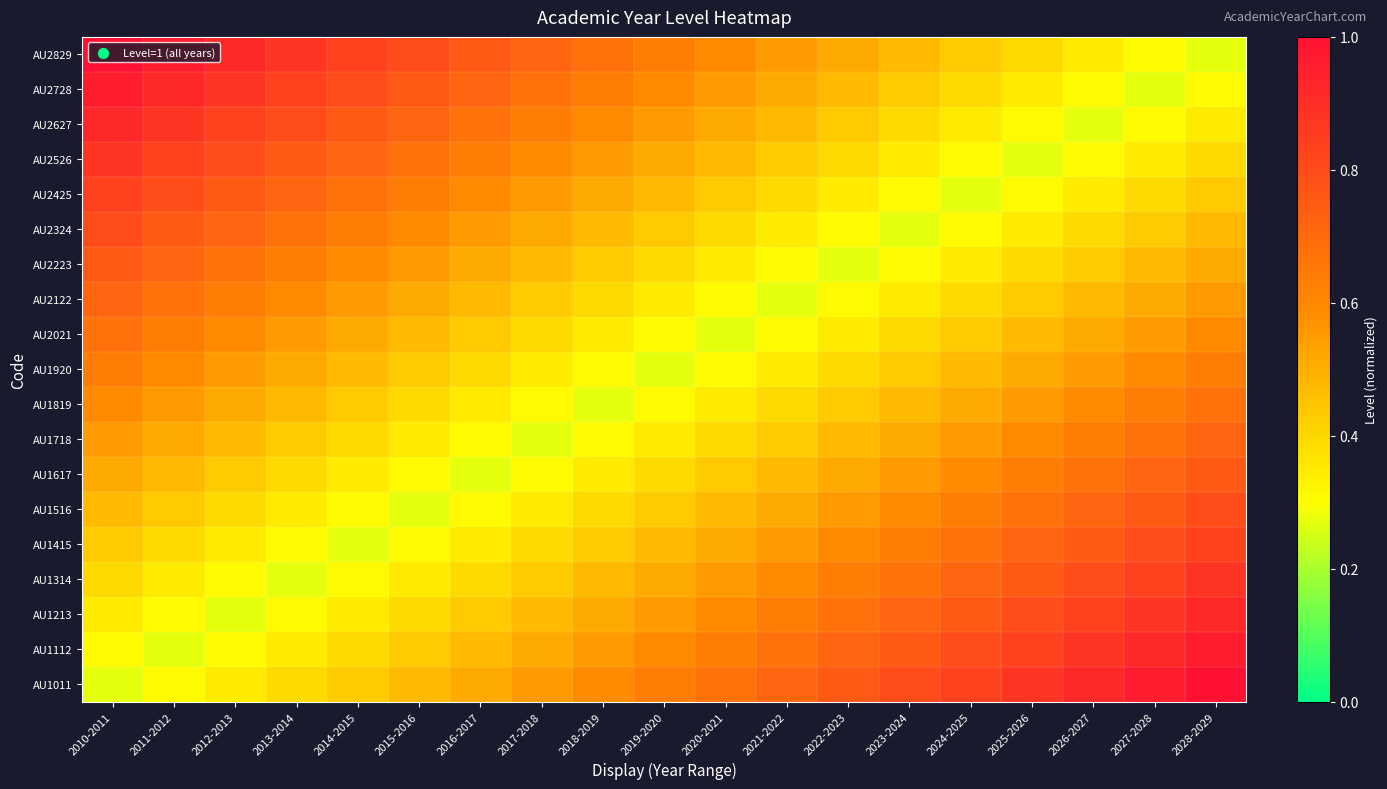

Reading right to left, extract all data points from this chart.

AU2829: 2028-2029=0.3	2027-2028=0.3	2026-2027=0.4	2025-2026=0.4	2024-2025=0.4	2023-2024=0.5	2022-2023=0.5	2021-2022=0.6	2020-2021=0.6	2019-2020=0.6	2018-2019=0.7	2017-2018=0.7	2016-2017=0.8	2015-2016=0.8	2014-2015=0.8	2013-2014=0.9	2012-2013=0.9	2011-2012=1.0	2010-2011=1.0
AU2728: 2028-2029=0.3	2027-2028=0.3	2026-2027=0.3	2025-2026=0.4	2024-2025=0.4	2023-2024=0.4	2022-2023=0.5	2021-2022=0.5	2020-2021=0.6	2019-2020=0.6	2018-2019=0.6	2017-2018=0.7	2016-2017=0.7	2015-2016=0.8	2014-2015=0.8	2013-2014=0.8	2012-2013=0.9	2011-2012=0.9	2010-2011=1.0
AU2627: 2028-2029=0.4	2027-2028=0.3	2026-2027=0.3	2025-2026=0.3	2024-2025=0.4	2023-2024=0.4	2022-2023=0.4	2021-2022=0.5	2020-2021=0.5	2019-2020=0.6	2018-2019=0.6	2017-2018=0.6	2016-2017=0.7	2015-2016=0.7	2014-2015=0.8	2013-2014=0.8	2012-2013=0.8	2011-2012=0.9	2010-2011=0.9
AU2526: 2028-2029=0.4	2027-2028=0.4	2026-2027=0.3	2025-2026=0.3	2024-2025=0.3	2023-2024=0.4	2022-2023=0.4	2021-2022=0.4	2020-2021=0.5	2019-2020=0.5	2018-2019=0.6	2017-2018=0.6	2016-2017=0.6	2015-2016=0.7	2014-2015=0.7	2013-2014=0.8	2012-2013=0.8	2011-2012=0.8	2010-2011=0.9
AU2425: 2028-2029=0.4	2027-2028=0.4	2026-2027=0.4	2025-2026=0.3	2024-2025=0.3	2023-2024=0.3	2022-2023=0.4	2021-2022=0.4	2020-2021=0.4	2019-2020=0.5	2018-2019=0.5	2017-2018=0.6	2016-2017=0.6	2015-2016=0.6	2014-2015=0.7	2013-2014=0.7	2012-2013=0.8	2011-2012=0.8	2010-2011=0.8
AU2324: 2028-2029=0.5	2027-2028=0.4	2026-2027=0.4	2025-2026=0.4	2024-2025=0.3	2023-2024=0.3	2022-2023=0.3	2021-2022=0.4	2020-2021=0.4	2019-2020=0.4	2018-2019=0.5	2017-2018=0.5	2016-2017=0.6	2015-2016=0.6	2014-2015=0.6	2013-2014=0.7	2012-2013=0.7	2011-2012=0.8	2010-2011=0.8
AU2223: 2028-2029=0.5	2027-2028=0.5	2026-2027=0.4	2025-2026=0.4	2024-2025=0.4	2023-2024=0.3	2022-2023=0.3	2021-2022=0.3	2020-2021=0.4	2019-2020=0.4	2018-2019=0.4	2017-2018=0.5	2016-2017=0.5	2015-2016=0.6	2014-2015=0.6	2013-2014=0.6	2012-2013=0.7	2011-2012=0.7	2010-2011=0.8
AU2122: 2028-2029=0.6	2027-2028=0.5	2026-2027=0.5	2025-2026=0.4	2024-2025=0.4	2023-2024=0.4	2022-2023=0.3	2021-2022=0.3	2020-2021=0.3	2019-2020=0.4	2018-2019=0.4	2017-2018=0.4	2016-2017=0.5	2015-2016=0.5	2014-2015=0.6	2013-2014=0.6	2012-2013=0.6	2011-2012=0.7	2010-2011=0.7
AU2021: 2028-2029=0.6	2027-2028=0.6	2026-2027=0.5	2025-2026=0.5	2024-2025=0.4	2023-2024=0.4	2022-2023=0.4	2021-2022=0.3	2020-2021=0.3	2019-2020=0.3	2018-2019=0.4	2017-2018=0.4	2016-2017=0.4	2015-2016=0.5	2014-2015=0.5	2013-2014=0.6	2012-2013=0.6	2011-2012=0.6	2010-2011=0.7
AU1920: 2028-2029=0.6	2027-2028=0.6	2026-2027=0.6	2025-2026=0.5	2024-2025=0.5	2023-2024=0.4	2022-2023=0.4	2021-2022=0.4	2020-2021=0.3	2019-2020=0.3	2018-2019=0.3	2017-2018=0.4	2016-2017=0.4	2015-2016=0.4	2014-2015=0.5	2013-2014=0.5	2012-2013=0.6	2011-2012=0.6	2010-2011=0.6
AU1819: 2028-2029=0.7	2027-2028=0.6	2026-2027=0.6	2025-2026=0.6	2024-2025=0.5	2023-2024=0.5	2022-2023=0.4	2021-2022=0.4	2020-2021=0.4	2019-2020=0.3	2018-2019=0.3	2017-2018=0.3	2016-2017=0.4	2015-2016=0.4	2014-2015=0.4	2013-2014=0.5	2012-2013=0.5	2011-2012=0.6	2010-2011=0.6
AU1718: 2028-2029=0.7	2027-2028=0.7	2026-2027=0.6	2025-2026=0.6	2024-2025=0.6	2023-2024=0.5	2022-2023=0.5	2021-2022=0.4	2020-2021=0.4	2019-2020=0.4	2018-2019=0.3	2017-2018=0.3	2016-2017=0.3	2015-2016=0.4	2014-2015=0.4	2013-2014=0.4	2012-2013=0.5	2011-2012=0.5	2010-2011=0.6
AU1617: 2028-2029=0.8	2027-2028=0.7	2026-2027=0.7	2025-2026=0.6	2024-2025=0.6	2023-2024=0.6	2022-2023=0.5	2021-2022=0.5	2020-2021=0.4	2019-2020=0.4	2018-2019=0.4	2017-2018=0.3	2016-2017=0.3	2015-2016=0.3	2014-2015=0.4	2013-2014=0.4	2012-2013=0.4	2011-2012=0.5	2010-2011=0.5
AU1516: 2028-2029=0.8	2027-2028=0.8	2026-2027=0.7	2025-2026=0.7	2024-2025=0.6	2023-2024=0.6	2022-2023=0.6	2021-2022=0.5	2020-2021=0.5	2019-2020=0.4	2018-2019=0.4	2017-2018=0.4	2016-2017=0.3	2015-2016=0.3	2014-2015=0.3	2013-2014=0.4	2012-2013=0.4	2011-2012=0.4	2010-2011=0.5
AU1415: 2028-2029=0.8	2027-2028=0.8	2026-2027=0.8	2025-2026=0.7	2024-2025=0.7	2023-2024=0.6	2022-2023=0.6	2021-2022=0.6	2020-2021=0.5	2019-2020=0.5	2018-2019=0.4	2017-2018=0.4	2016-2017=0.4	2015-2016=0.3	2014-2015=0.3	2013-2014=0.3	2012-2013=0.4	2011-2012=0.4	2010-2011=0.4
AU1314: 2028-2029=0.9	2027-2028=0.8	2026-2027=0.8	2025-2026=0.8	2024-2025=0.7	2023-2024=0.7	2022-2023=0.6	2021-2022=0.6	2020-2021=0.6	2019-2020=0.5	2018-2019=0.5	2017-2018=0.4	2016-2017=0.4	2015-2016=0.4	2014-2015=0.3	2013-2014=0.3	2012-2013=0.3	2011-2012=0.4	2010-2011=0.4
AU1213: 2028-2029=0.9	2027-2028=0.9	2026-2027=0.8	2025-2026=0.8	2024-2025=0.8	2023-2024=0.7	2022-2023=0.7	2021-2022=0.6	2020-2021=0.6	2019-2020=0.6	2018-2019=0.5	2017-2018=0.5	2016-2017=0.4	2015-2016=0.4	2014-2015=0.4	2013-2014=0.3	2012-2013=0.3	2011-2012=0.3	2010-2011=0.4
AU1112: 2028-2029=1.0	2027-2028=0.9	2026-2027=0.9	2025-2026=0.8	2024-2025=0.8	2023-2024=0.8	2022-2023=0.7	2021-2022=0.7	2020-2021=0.6	2019-2020=0.6	2018-2019=0.6	2017-2018=0.5	2016-2017=0.5	2015-2016=0.4	2014-2015=0.4	2013-2014=0.4	2012-2013=0.3	2011-2012=0.3	2010-2011=0.3
AU1011: 2028-2029=1.0	2027-2028=1.0	2026-2027=0.9	2025-2026=0.9	2024-2025=0.8	2023-2024=0.8	2022-2023=0.8	2021-2022=0.7	2020-2021=0.7	2019-2020=0.6	2018-2019=0.6	2017-2018=0.6	2016-2017=0.5	2015-2016=0.5	2014-2015=0.4	2013-2014=0.4	2012-2013=0.4	2011-2012=0.3	2010-2011=0.3